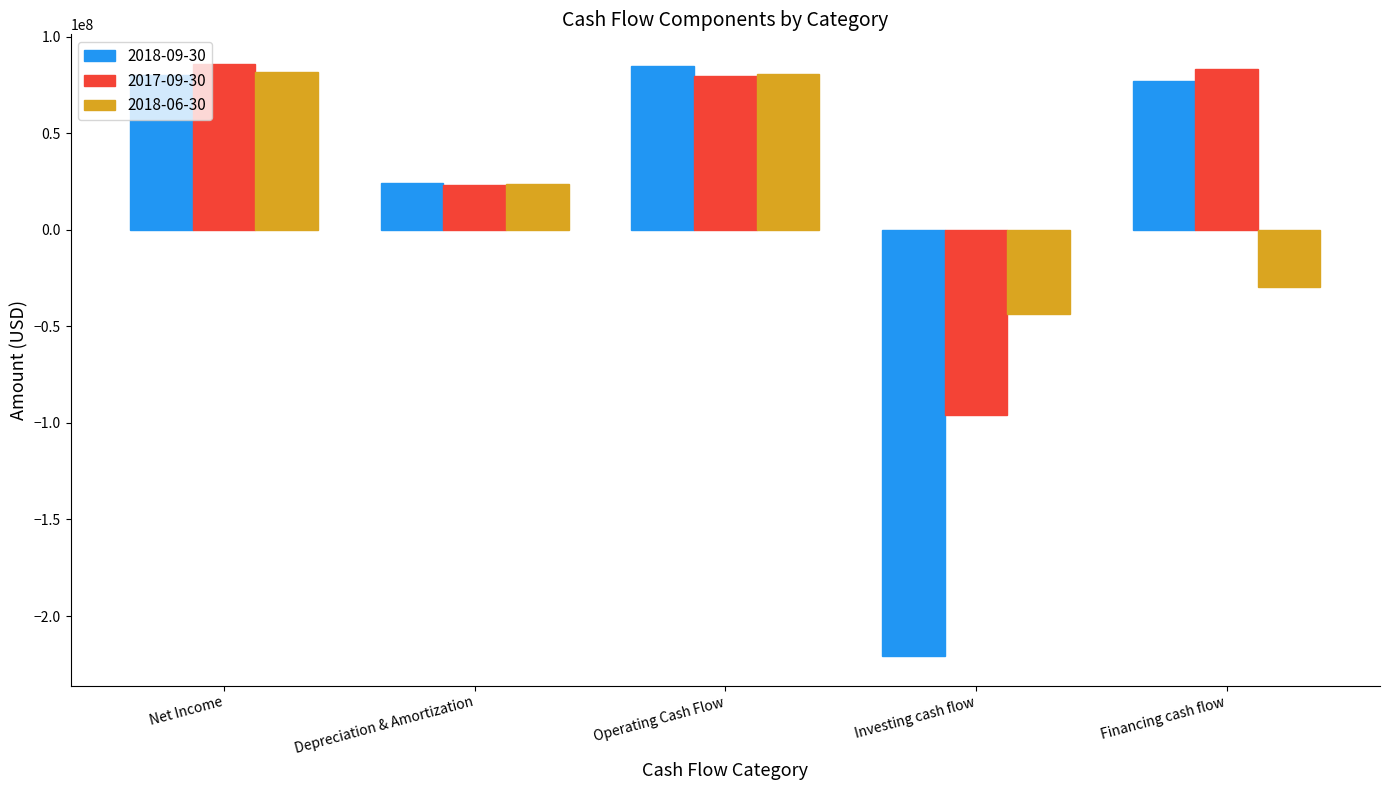

What is the difference between the maximum and second lowest values in the 2017-09-30 series?

62796000